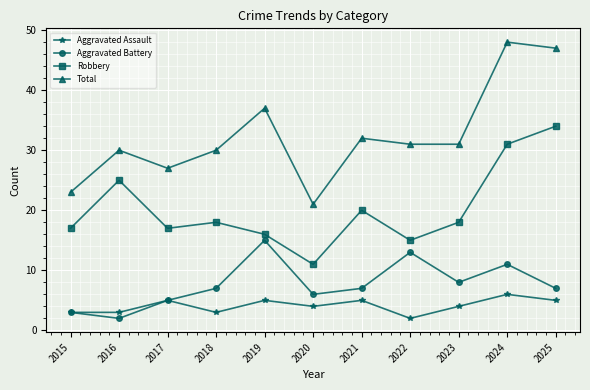

Which category has the highest value across all series?

2024